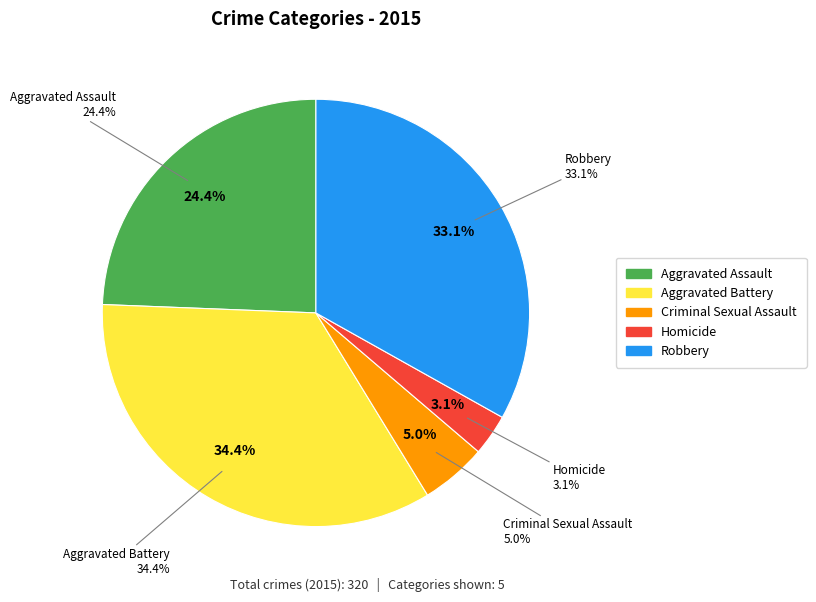

To the nearest percent, what is the average slice percentage?

20%